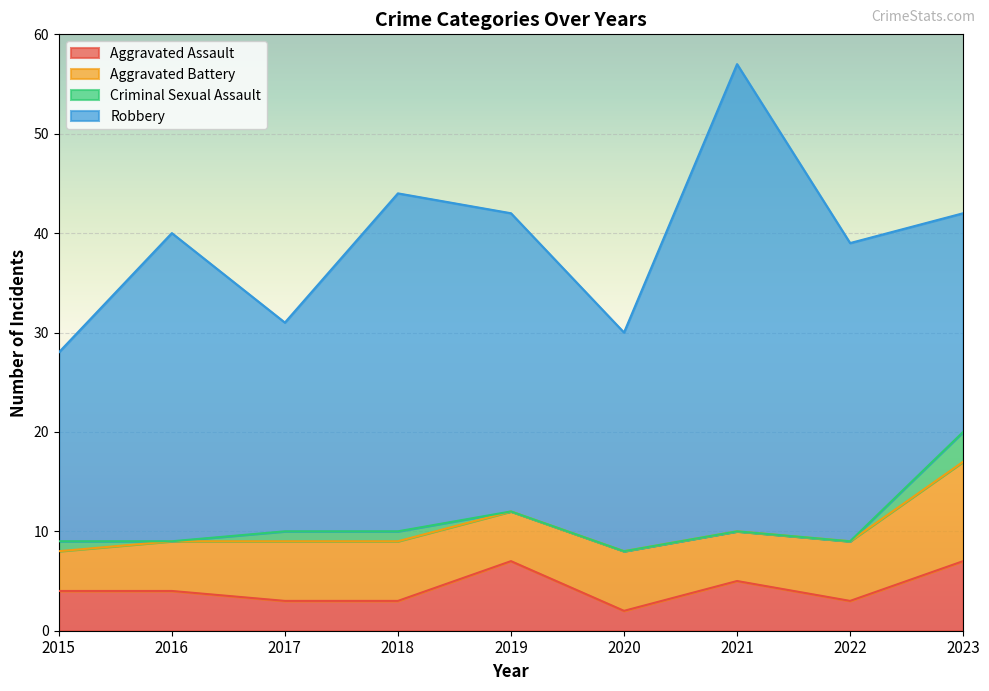

What are all the series names shown in the legend?

Aggravated Assault, Aggravated Battery, Criminal Sexual Assault, Robbery